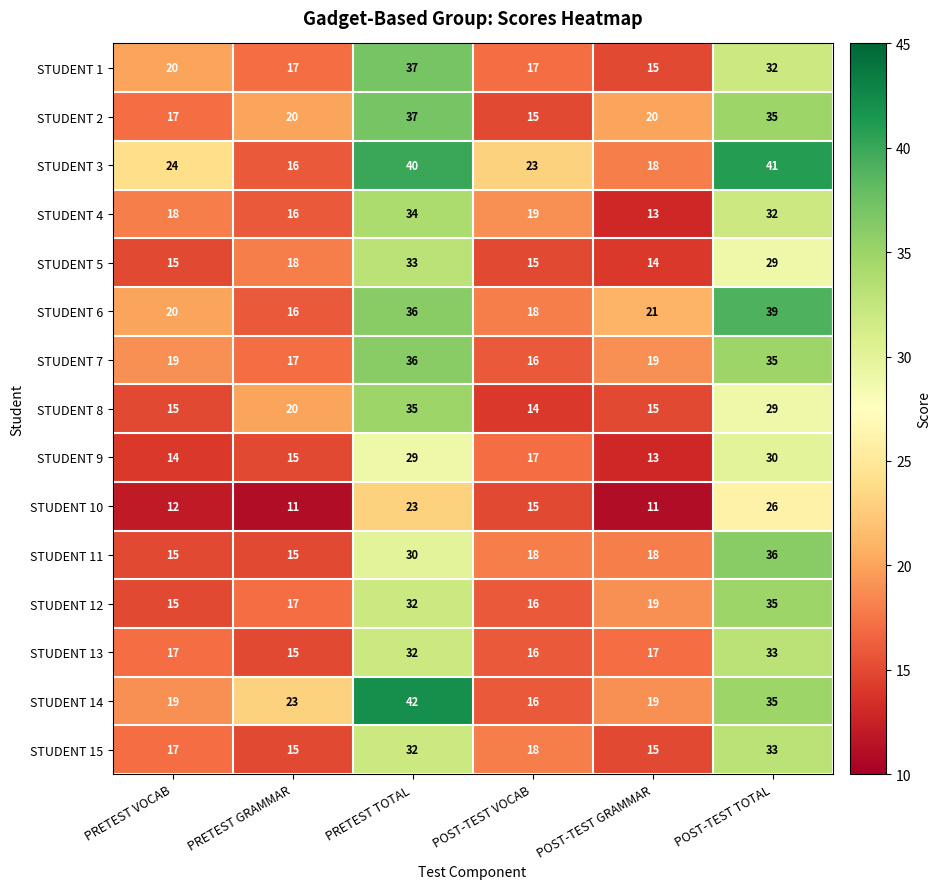

The value of STUDENT 6 at PRETEST GRAMMAR is 6. True or false?

False